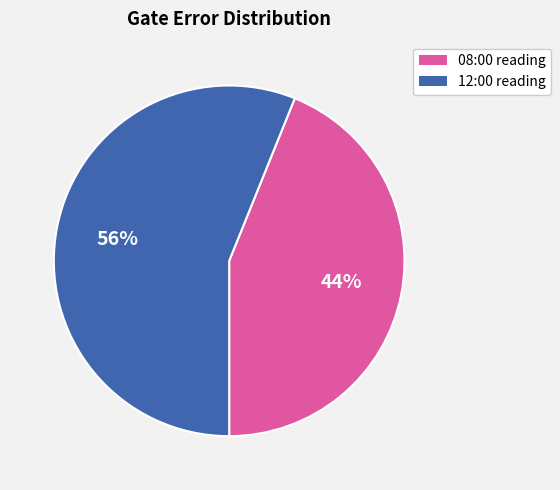

How many slices are in this pie chart?

2